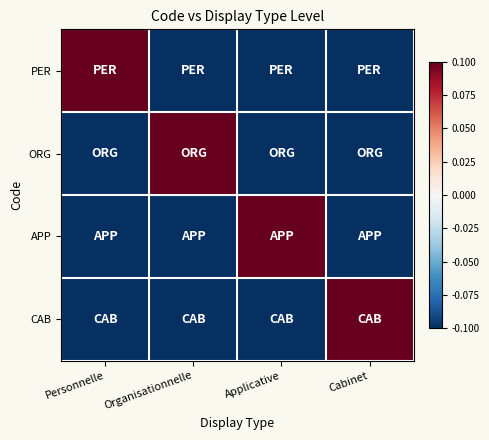

Reading left to right, extract all data points from this chart.

PER: Personnelle=0.1	Organisationnelle=-0.1	Applicative=-0.1	Cabinet=-0.1
ORG: Personnelle=-0.1	Organisationnelle=0.1	Applicative=-0.1	Cabinet=-0.1
APP: Personnelle=-0.1	Organisationnelle=-0.1	Applicative=0.1	Cabinet=-0.1
CAB: Personnelle=-0.1	Organisationnelle=-0.1	Applicative=-0.1	Cabinet=0.1